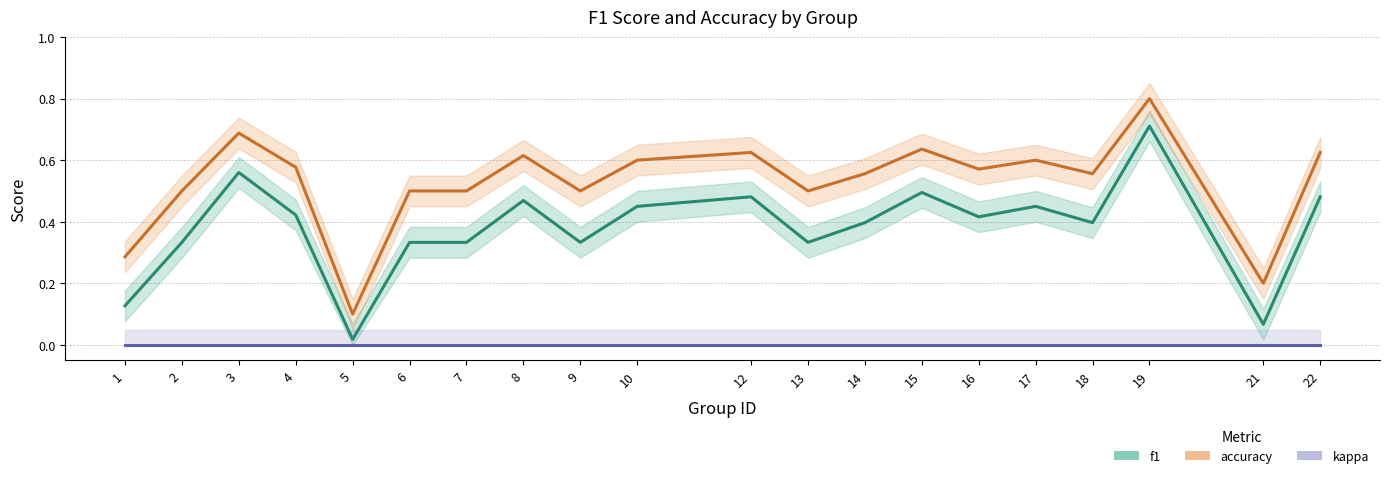

What is the difference between the maximum and second lowest values in the f1 series?

0.6